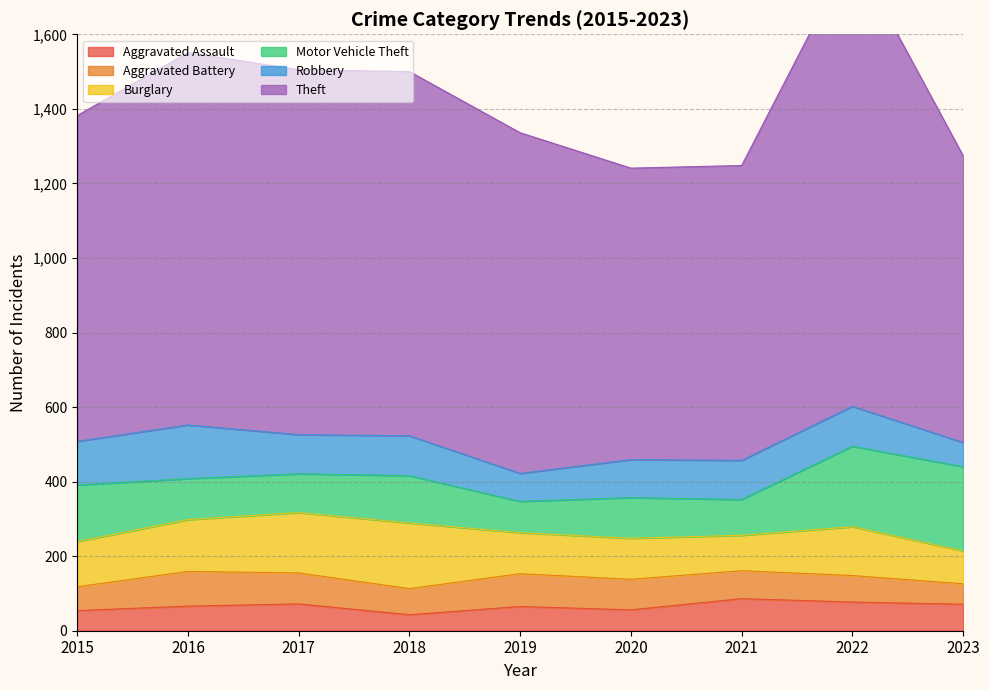

Read the Robbery value at 2016, to the nearest 5.

145